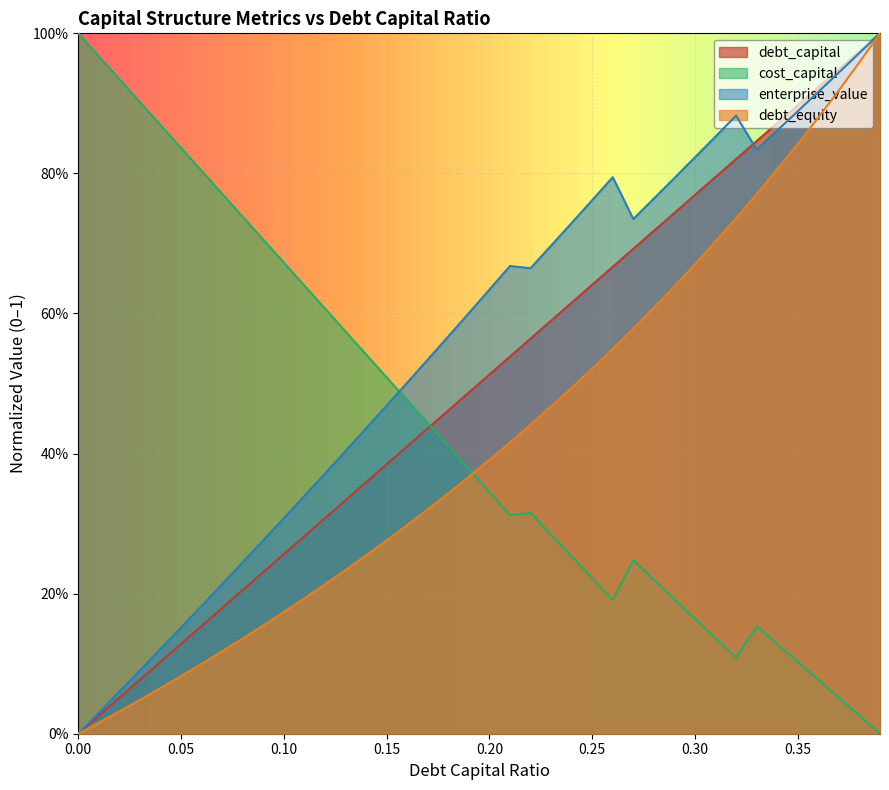

Reading right to left, list all the values displayed in this chart.

debt_capital: 0.39=1.0	0.38=1.0	0.37=0.9	0.36=0.9	0.35=0.9	0.34=0.9	0.33=0.8	0.32=0.8	0.31=0.8	0.3=0.8	0.29=0.7	0.28=0.7	0.27=0.7	0.26=0.7	0.25=0.6	0.24=0.6	0.23=0.6	0.22=0.6	0.21=0.5	0.2=0.5	0.19=0.5	0.18=0.5	0.17=0.4	0.16=0.4	0.15=0.4	0.14=0.4	0.13=0.3	0.12=0.3	0.11=0.3	0.1=0.3	0.09=0.2	0.08=0.2	0.07=0.2	0.06=0.2	0.05=0.1	0.04=0.1	0.03=0.1	0.02=0.1	0.01=0.0	0=0.0
cost_capital: 0.39=0.0	0.38=0.0	0.37=0.1	0.36=0.1	0.35=0.1	0.34=0.1	0.33=0.2	0.32=0.1	0.31=0.1	0.3=0.2	0.29=0.2	0.28=0.2	0.27=0.2	0.26=0.2	0.25=0.2	0.24=0.3	0.23=0.3	0.22=0.3	0.21=0.3	0.2=0.3	0.19=0.4	0.18=0.4	0.17=0.4	0.16=0.5	0.15=0.5	0.14=0.5	0.13=0.6	0.12=0.6	0.11=0.6	0.1=0.7	0.09=0.7	0.08=0.7	0.07=0.8	0.06=0.8	0.05=0.8	0.04=0.9	0.03=0.9	0.02=0.9	0.01=1.0	0=1.0
enterprise_value: 0.39=1.0	0.38=1.0	0.37=0.9	0.36=0.9	0.35=0.9	0.34=0.9	0.33=0.8	0.32=0.9	0.31=0.9	0.3=0.8	0.29=0.8	0.28=0.8	0.27=0.7	0.26=0.8	0.25=0.8	0.24=0.7	0.23=0.7	0.22=0.7	0.21=0.7	0.2=0.6	0.19=0.6	0.18=0.6	0.17=0.5	0.16=0.5	0.15=0.5	0.14=0.4	0.13=0.4	0.12=0.4	0.11=0.3	0.1=0.3	0.09=0.3	0.08=0.2	0.07=0.2	0.06=0.2	0.05=0.2	0.04=0.1	0.03=0.1	0.02=0.1	0.01=0.0	0=0.0
debt_equity: 0.39=1.0	0.38=1.0	0.37=0.9	0.36=0.9	0.35=0.8	0.34=0.8	0.33=0.8	0.32=0.7	0.31=0.7	0.3=0.7	0.29=0.6	0.28=0.6	0.27=0.6	0.26=0.5	0.25=0.5	0.24=0.5	0.23=0.5	0.22=0.4	0.21=0.4	0.2=0.4	0.19=0.4	0.18=0.3	0.17=0.3	0.16=0.3	0.15=0.3	0.14=0.3	0.13=0.2	0.12=0.2	0.11=0.2	0.1=0.2	0.09=0.2	0.08=0.1	0.07=0.1	0.06=0.1	0.05=0.1	0.04=0.1	0.03=0.0	0.02=0.0	0.01=0.0	0=0.0